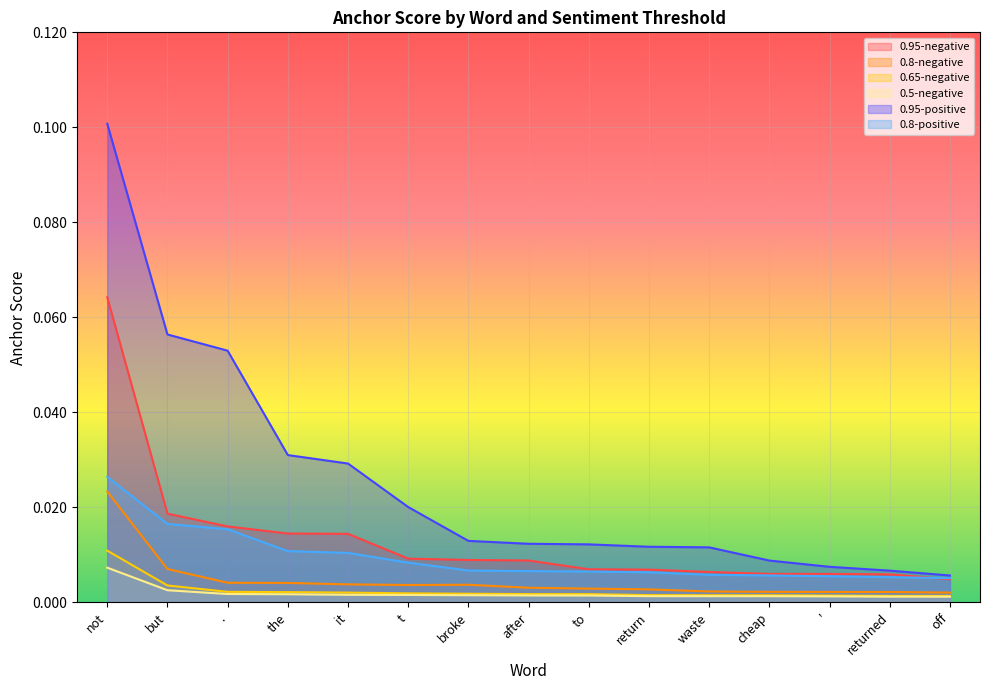

Which series has the largest total across all categories?

0.95-positive